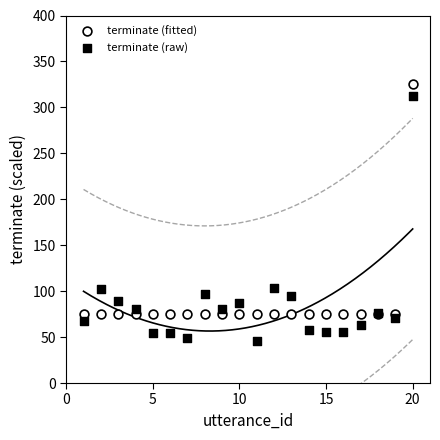

Which series has the widest spread of Y values?

terminate (raw)